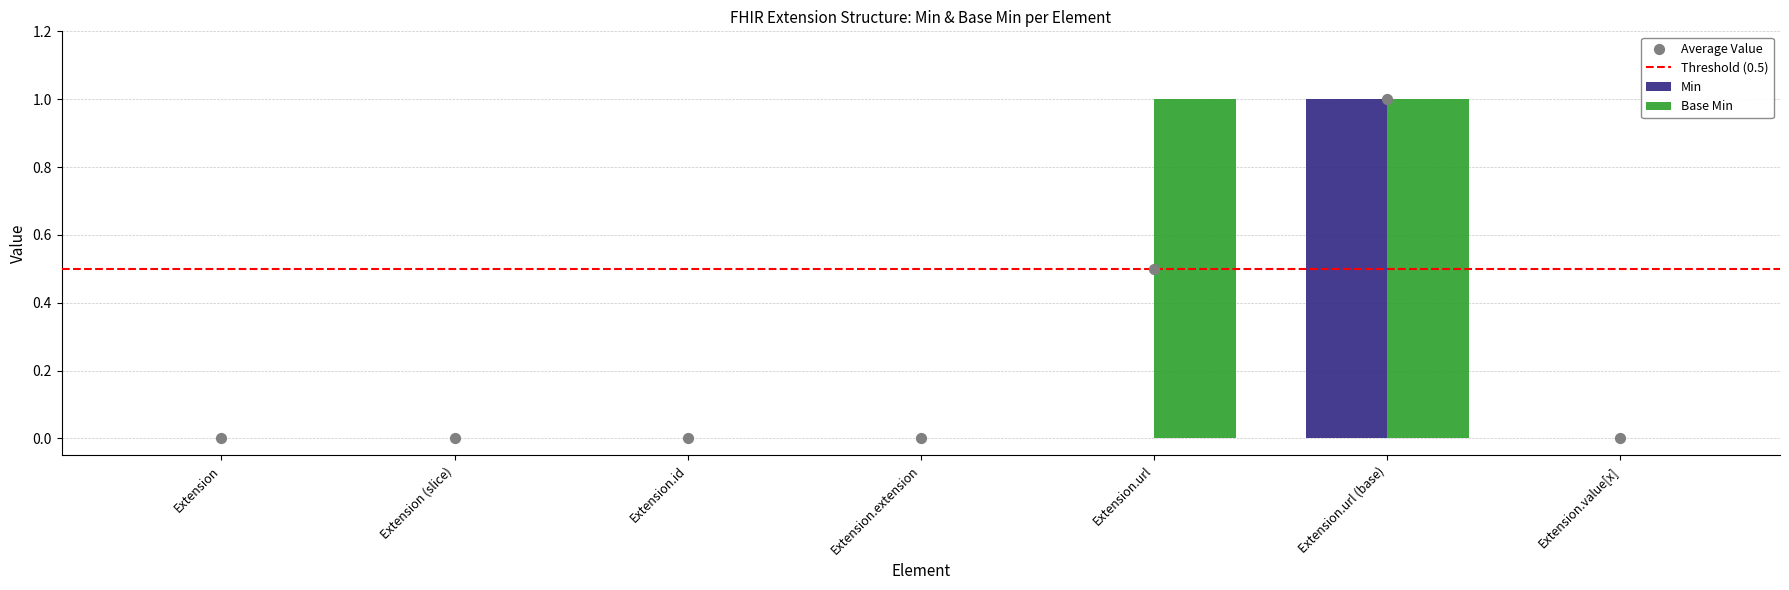

At which category is the sum across all series the highest?

Extension.url (base)